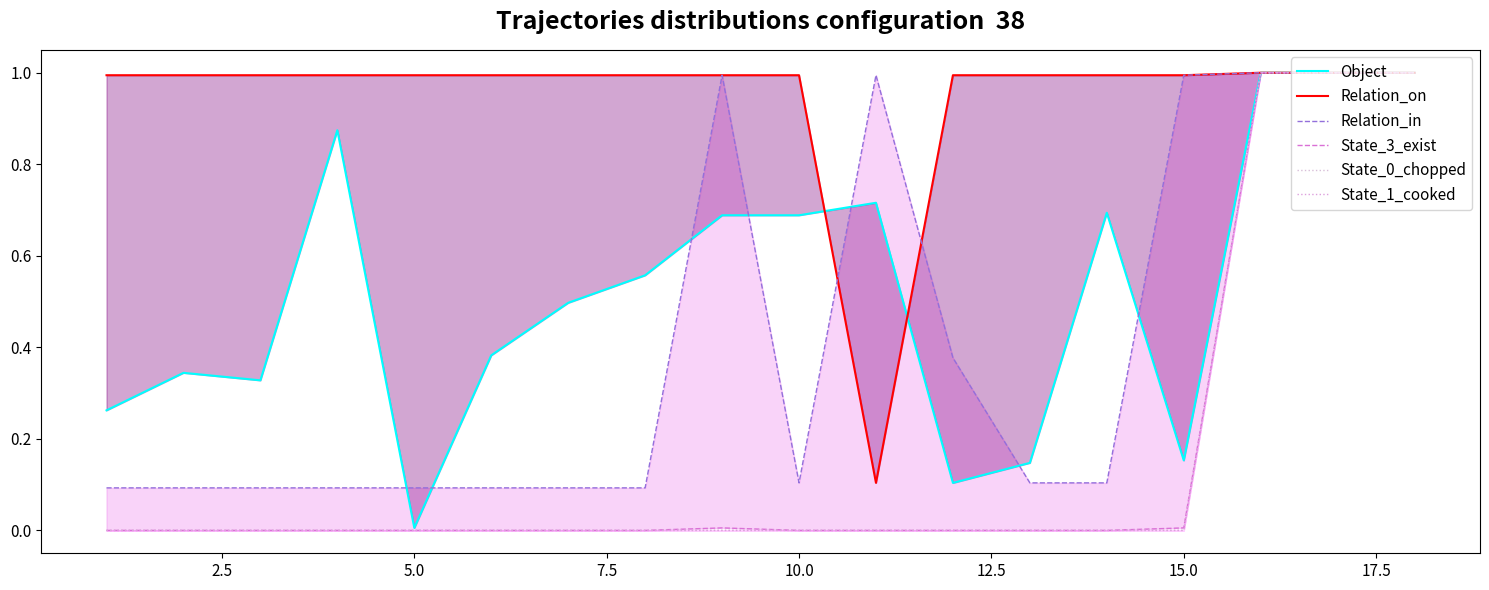

The Relation_on series shows 1.3 at 13. True or false?

False